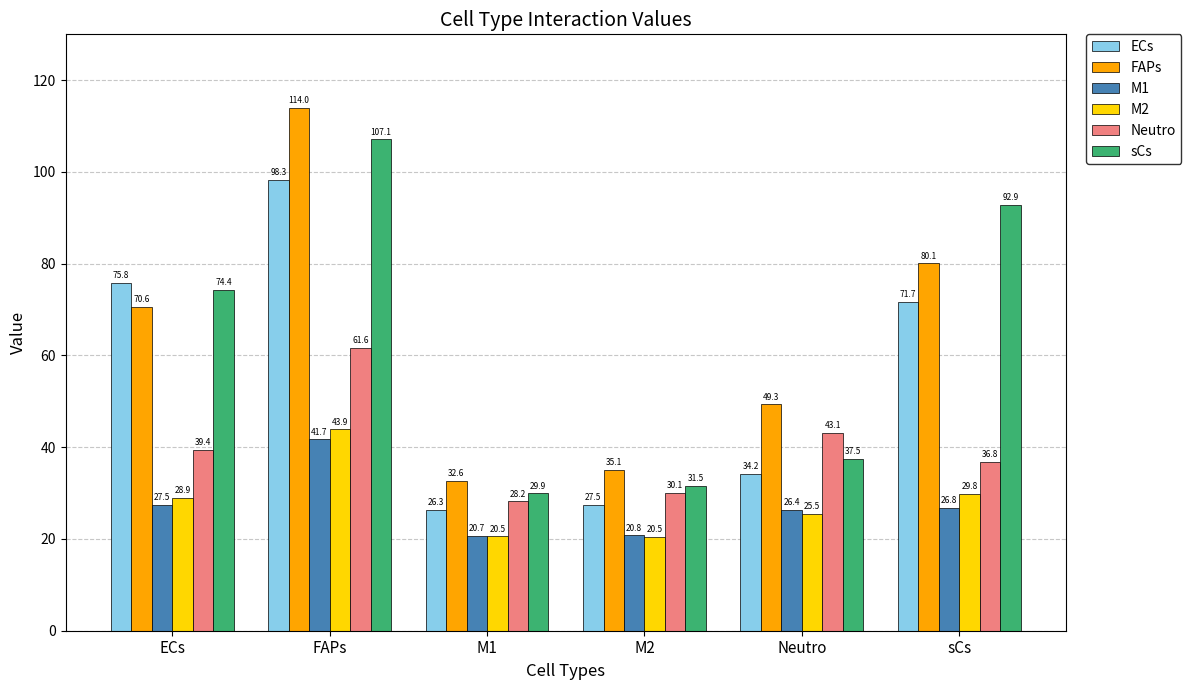

What is the difference between the maximum and second lowest values in the M1 series?

20.9